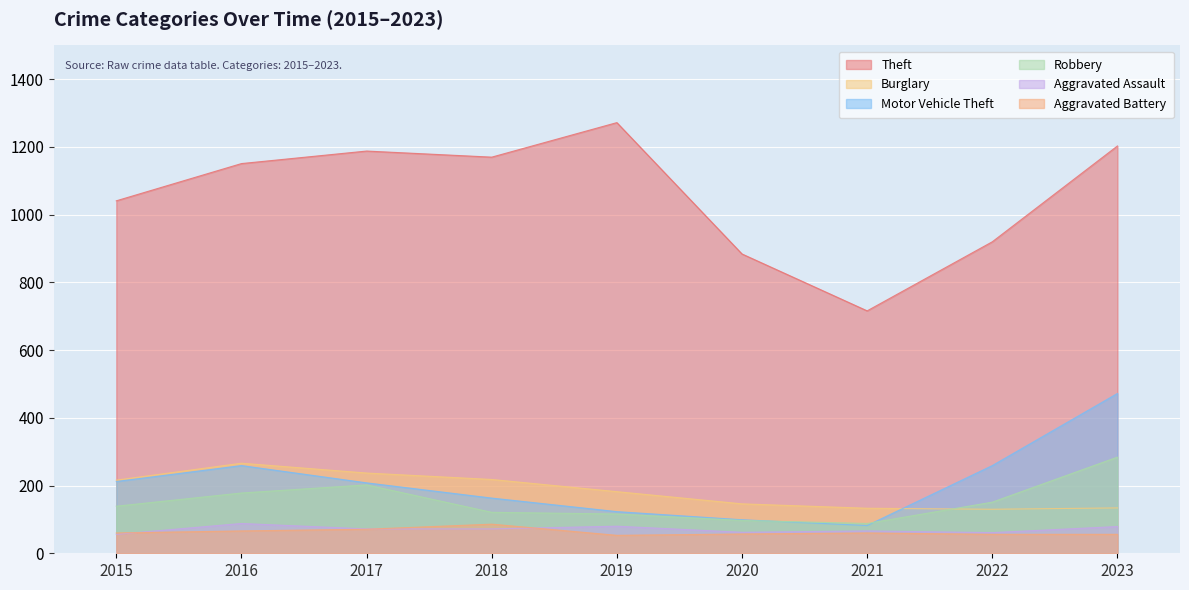

At which label does Theft first exceed 1151?

2017